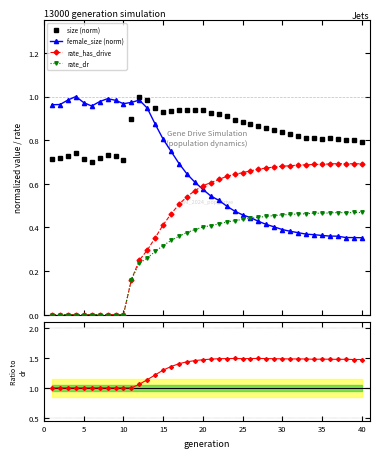

True or false: size (norm) and rate_dr intersect in this chart.

False